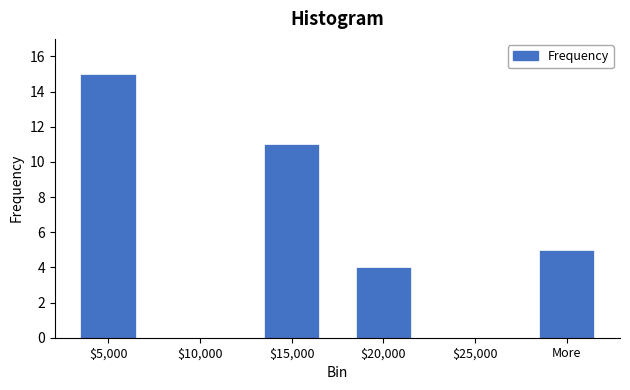

What is the greatest value displayed?

15